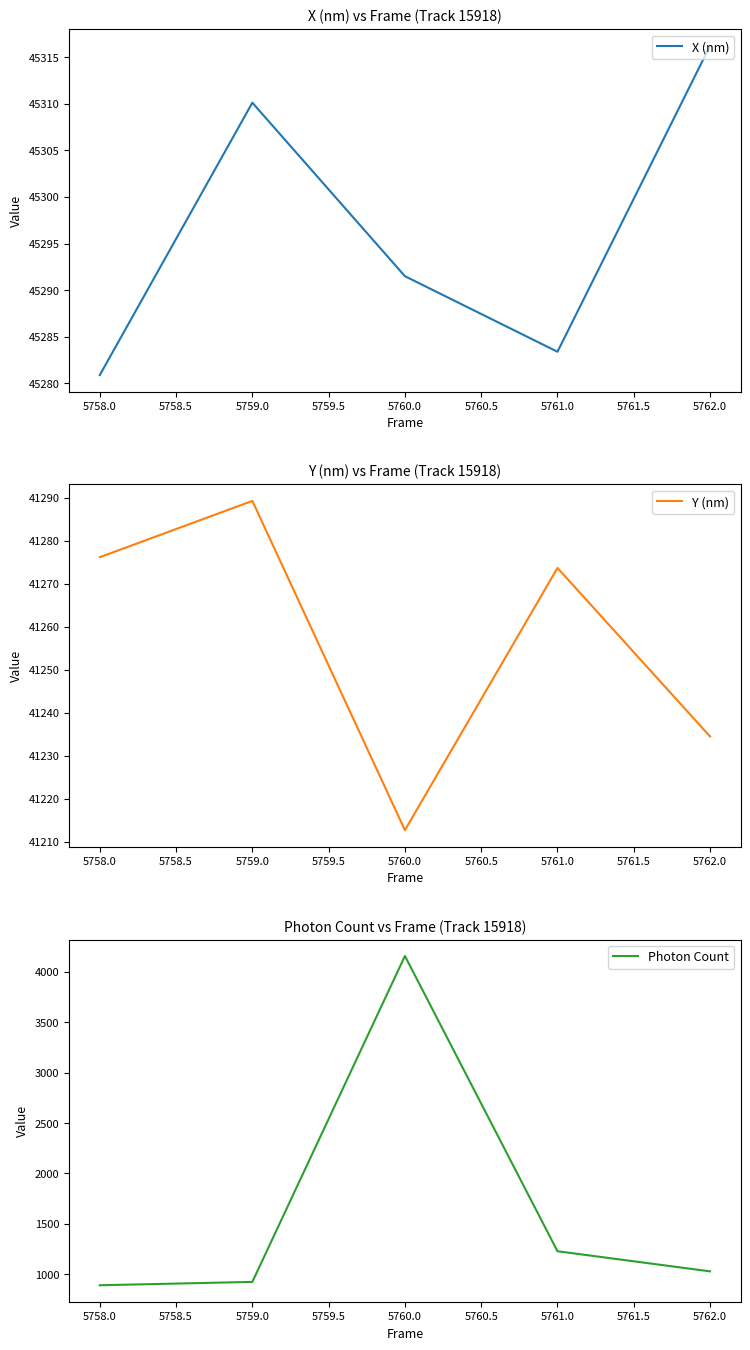

How many values in the X (nm) series are below 45291?

2